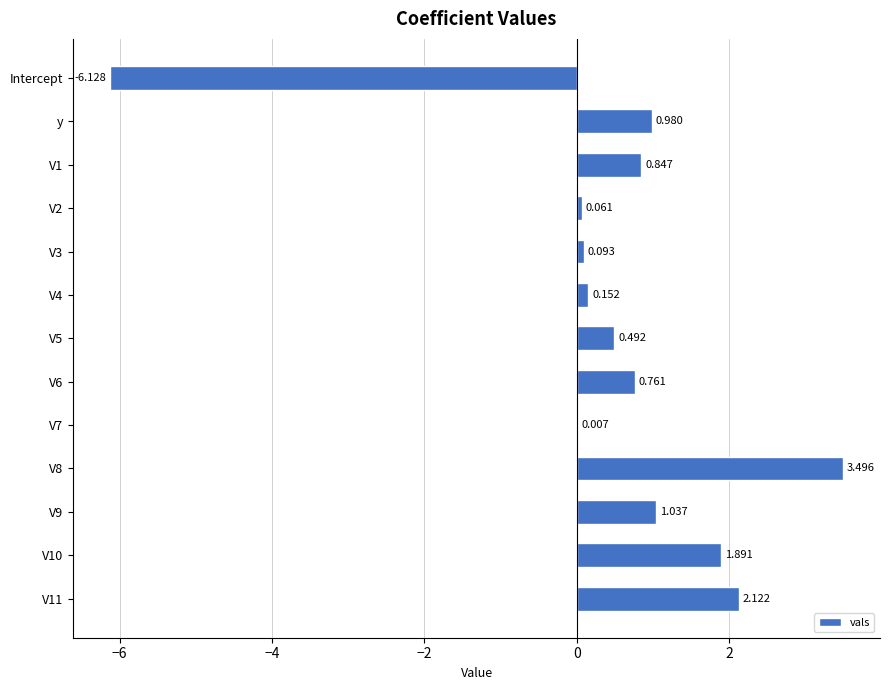

At which category does the chart reach its peak across all series?

V8